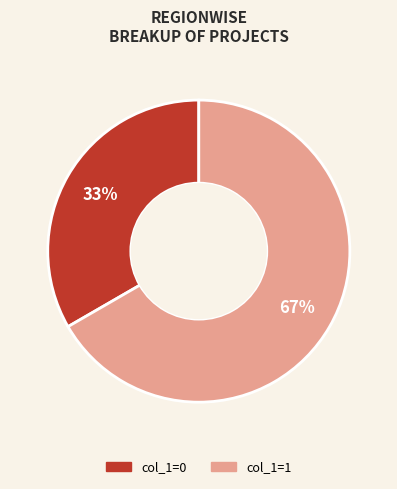

To the nearest percent, what is the average slice percentage?

50%